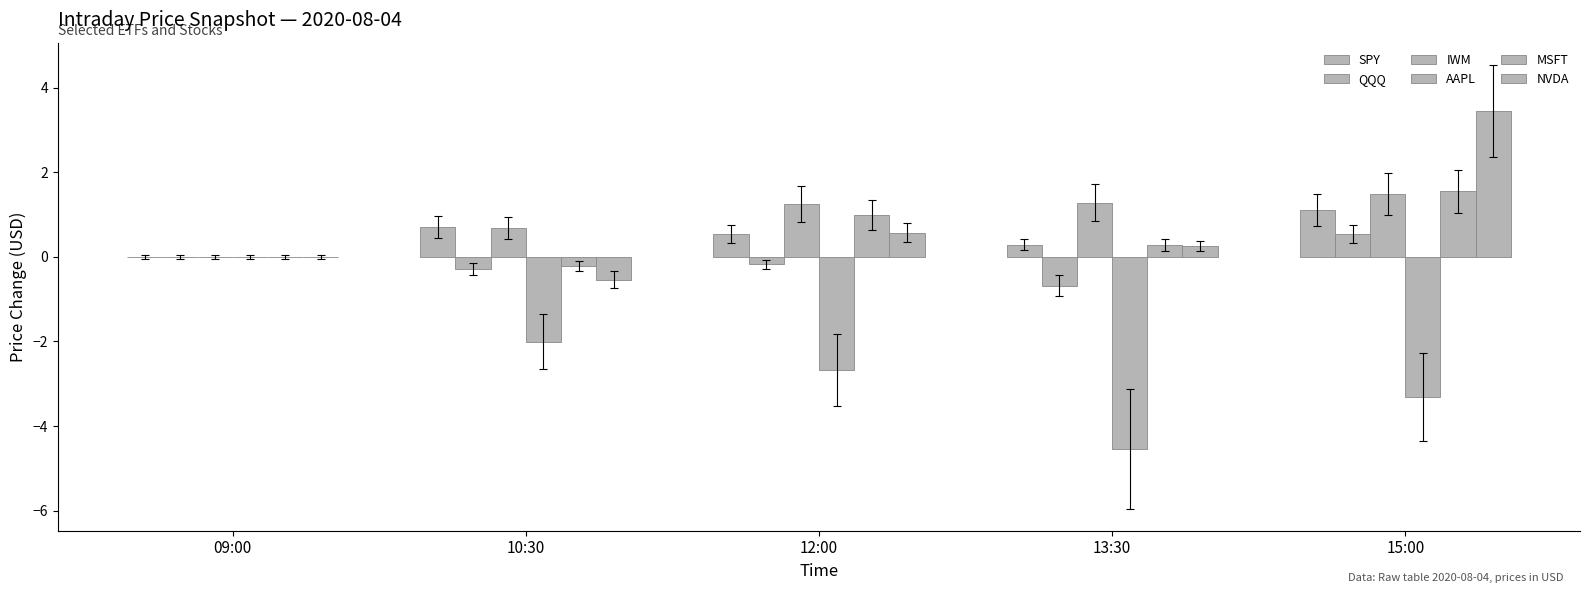

How many groups of bars are there?

5